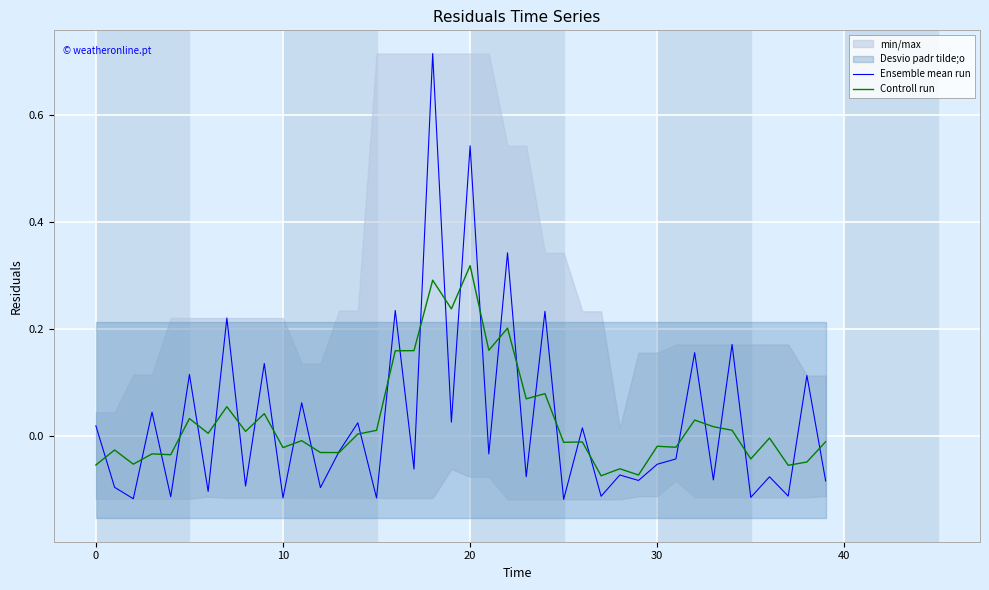

Is the value of Controll run at 13 greater than the value of Ensemble mean run at 34?

No